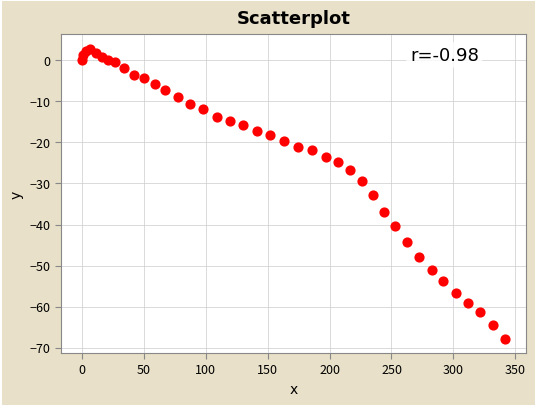

What Y value in the scatter plot is closest to -32?

-32.8